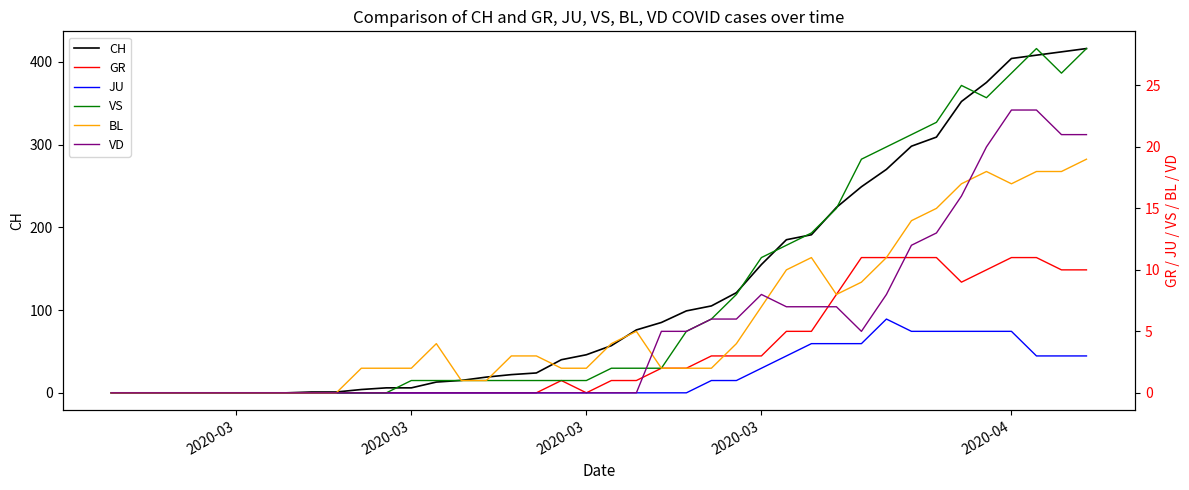

At how many categories does at least one series exceed 141?

14